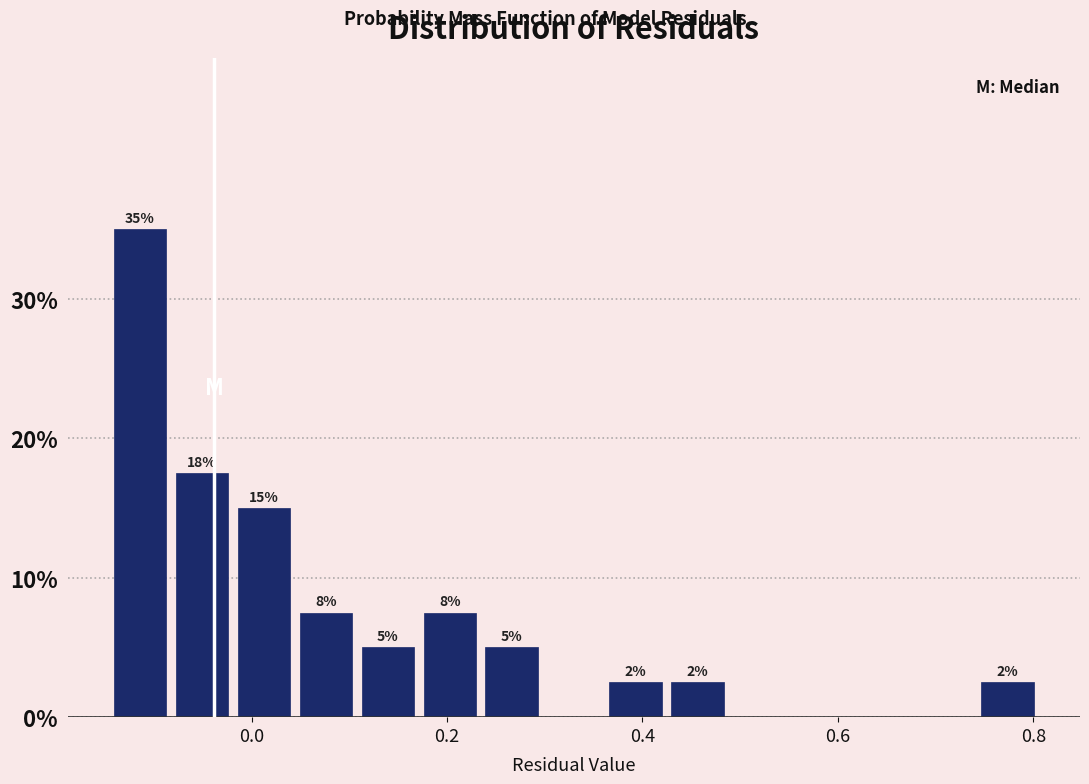

Around what value on the x-axis is the tallest bar? Give the approximate position of its centre, as read against the axis.

-0.12